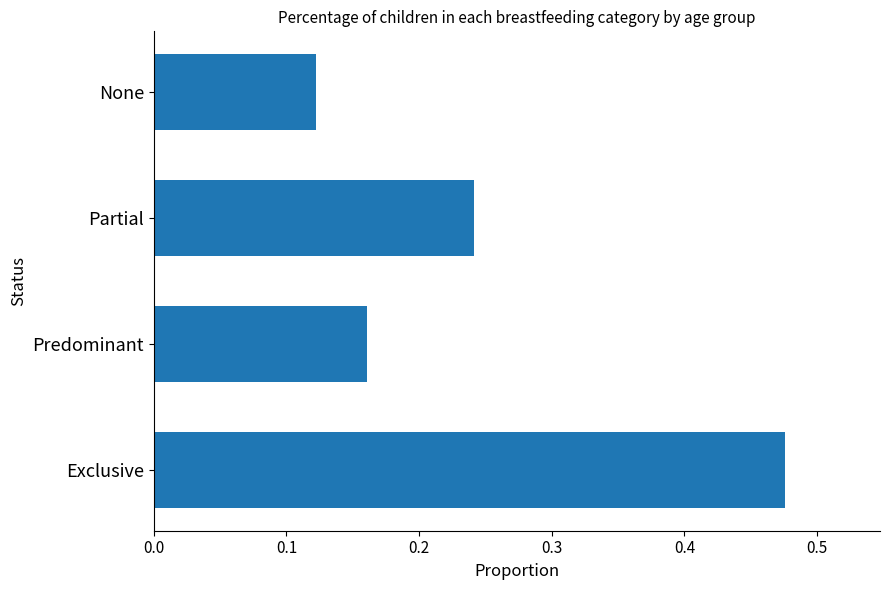

What is the change in value from Exclusive to Predominant?

-0.3